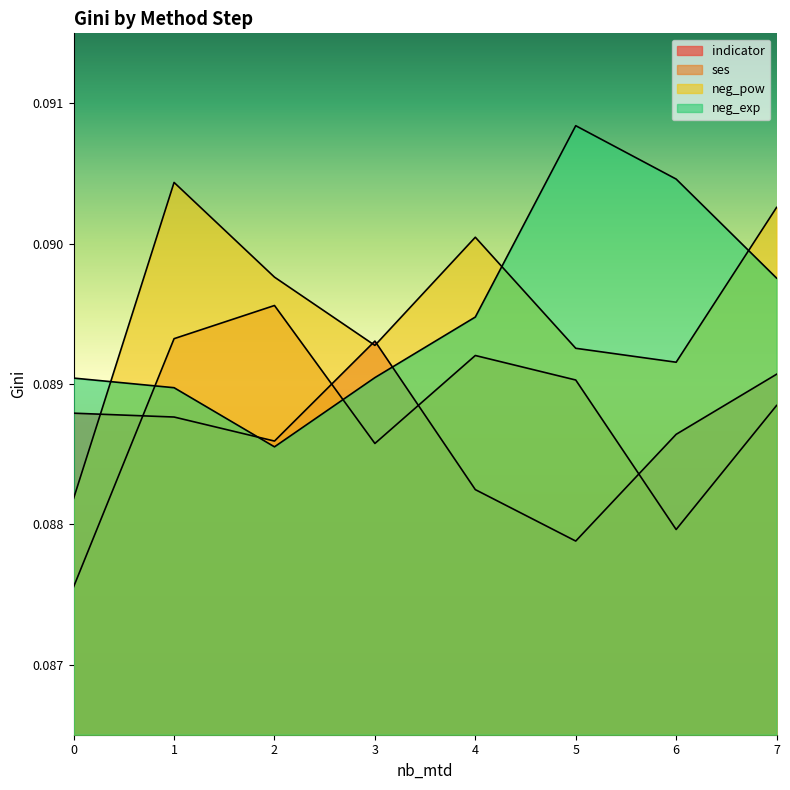

What is the average value of the neg_exp series?

0.1